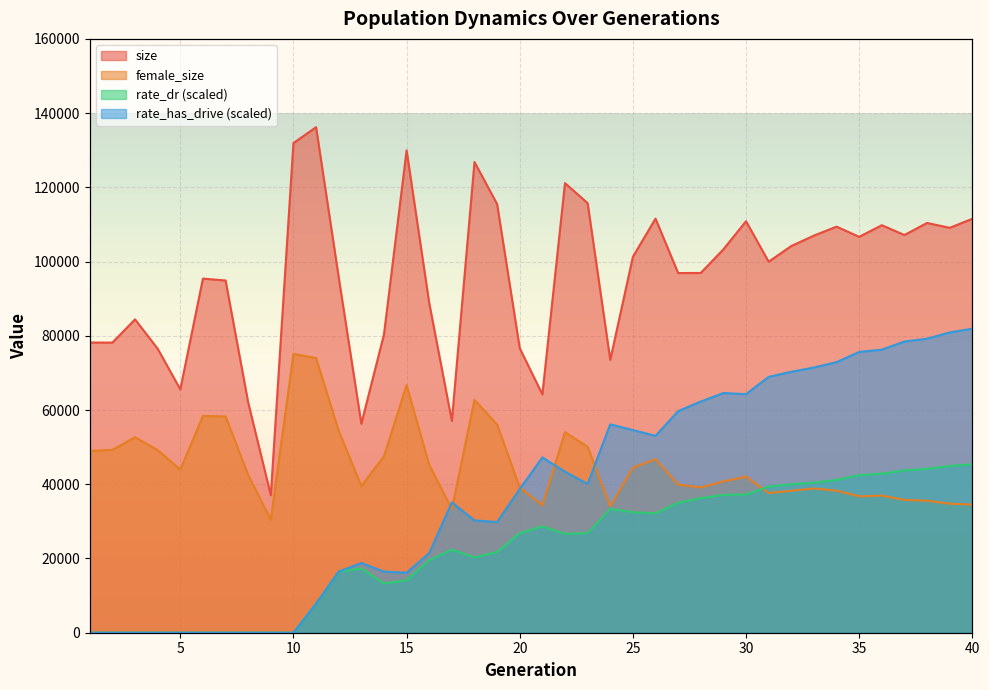

What is the value of the size point at the 23rd from the left?

115741.0